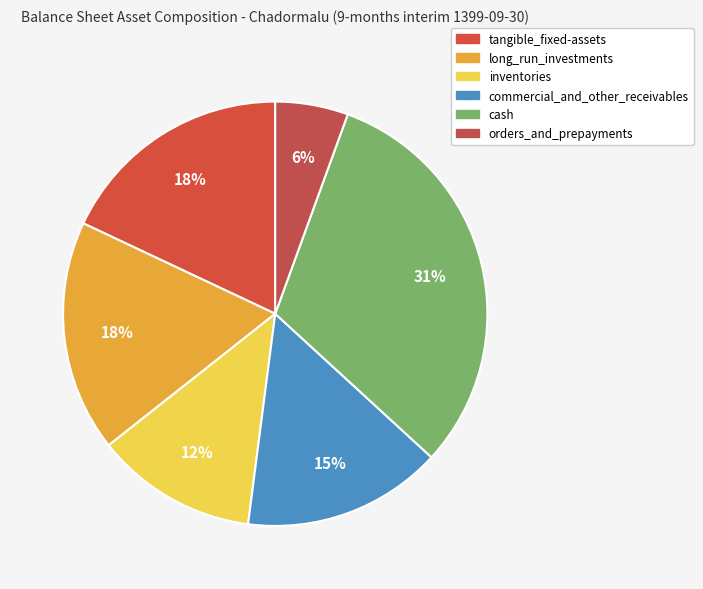

What percentage is NOT represented by inventories?

87.7%